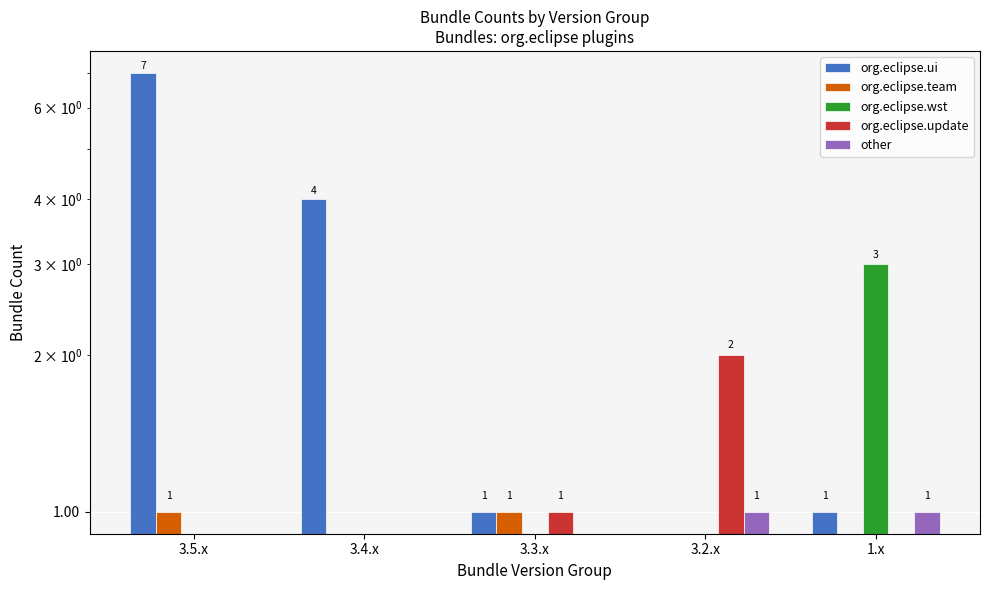

The other series shows 0 at 3.2.x. True or false?

False